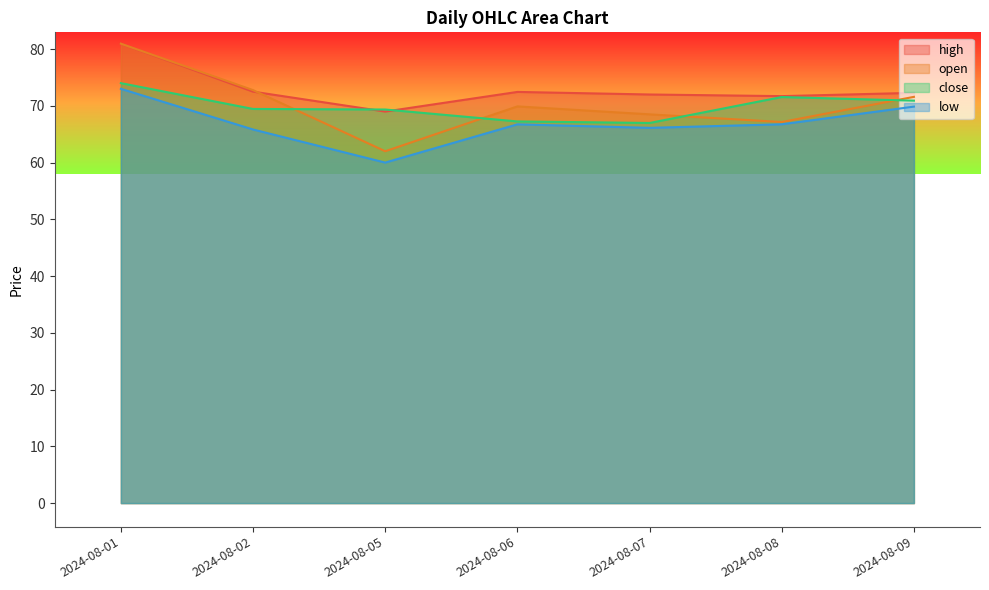

Where does the high series first go above 72?

2024-08-01